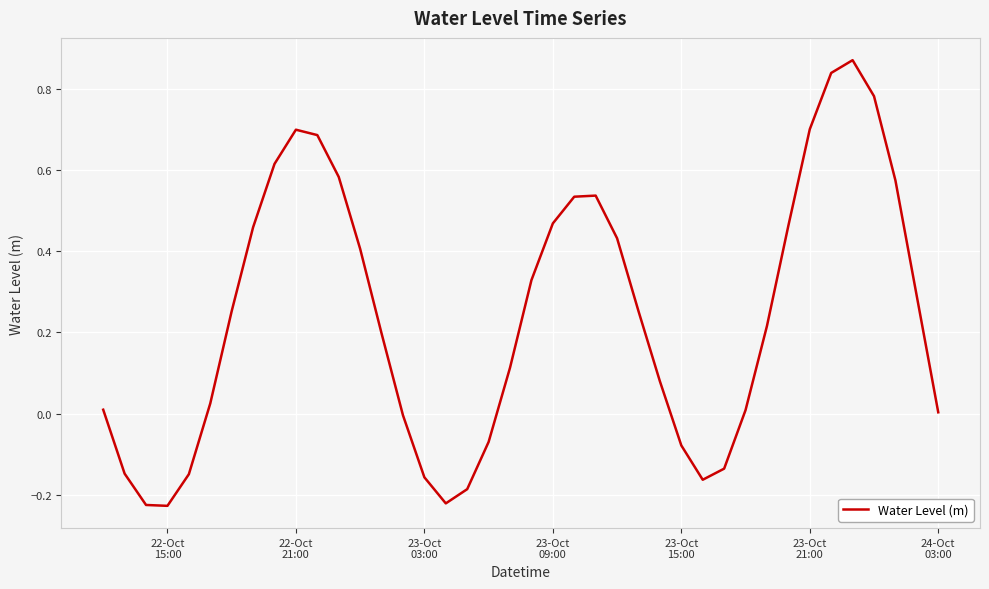

What is the difference between the maximum and minimum values?

1.1